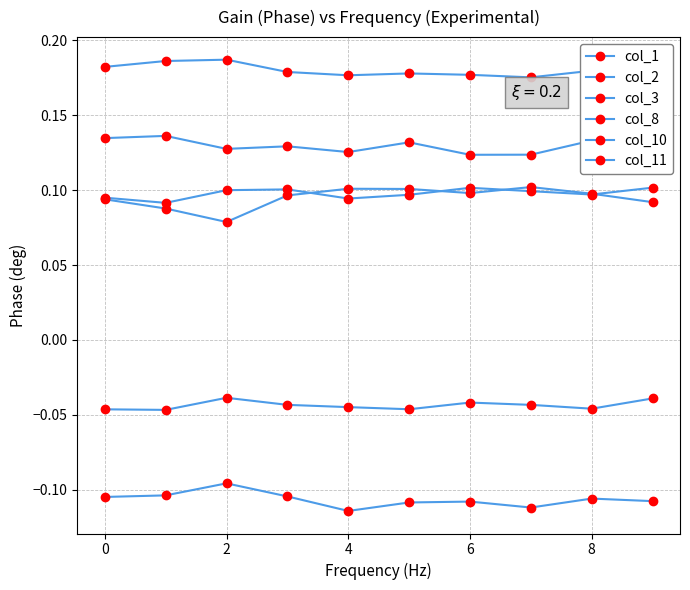

True or false: col_8 has a value of -0.0 at 4.

False